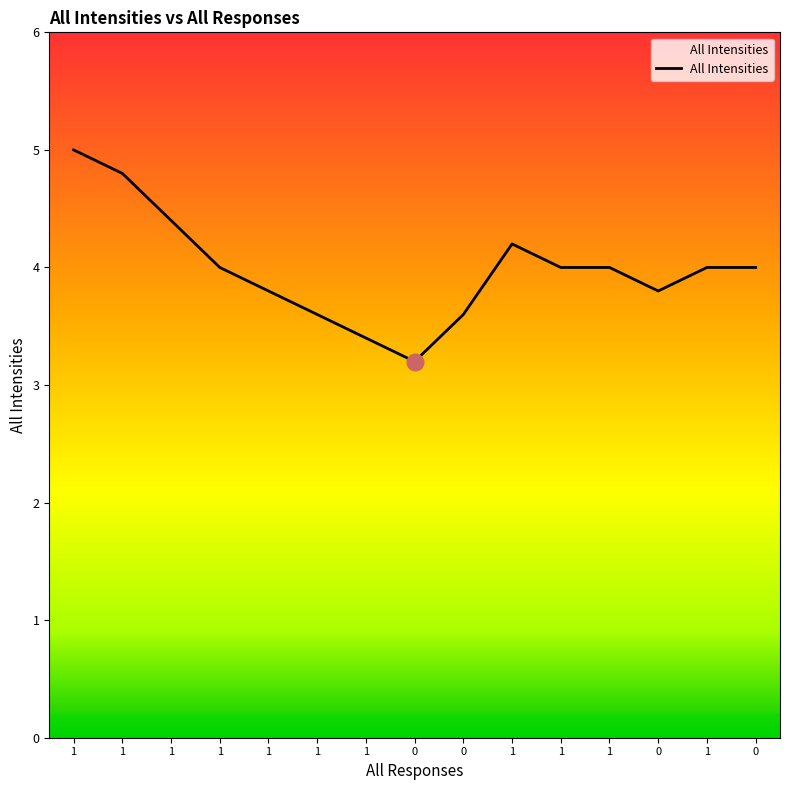

Rank the categories by value from highest to lowest.

1, 1, 1, 1, 1, 1, 1, 1, 0, 1, 0, 1, 0, 1, 0